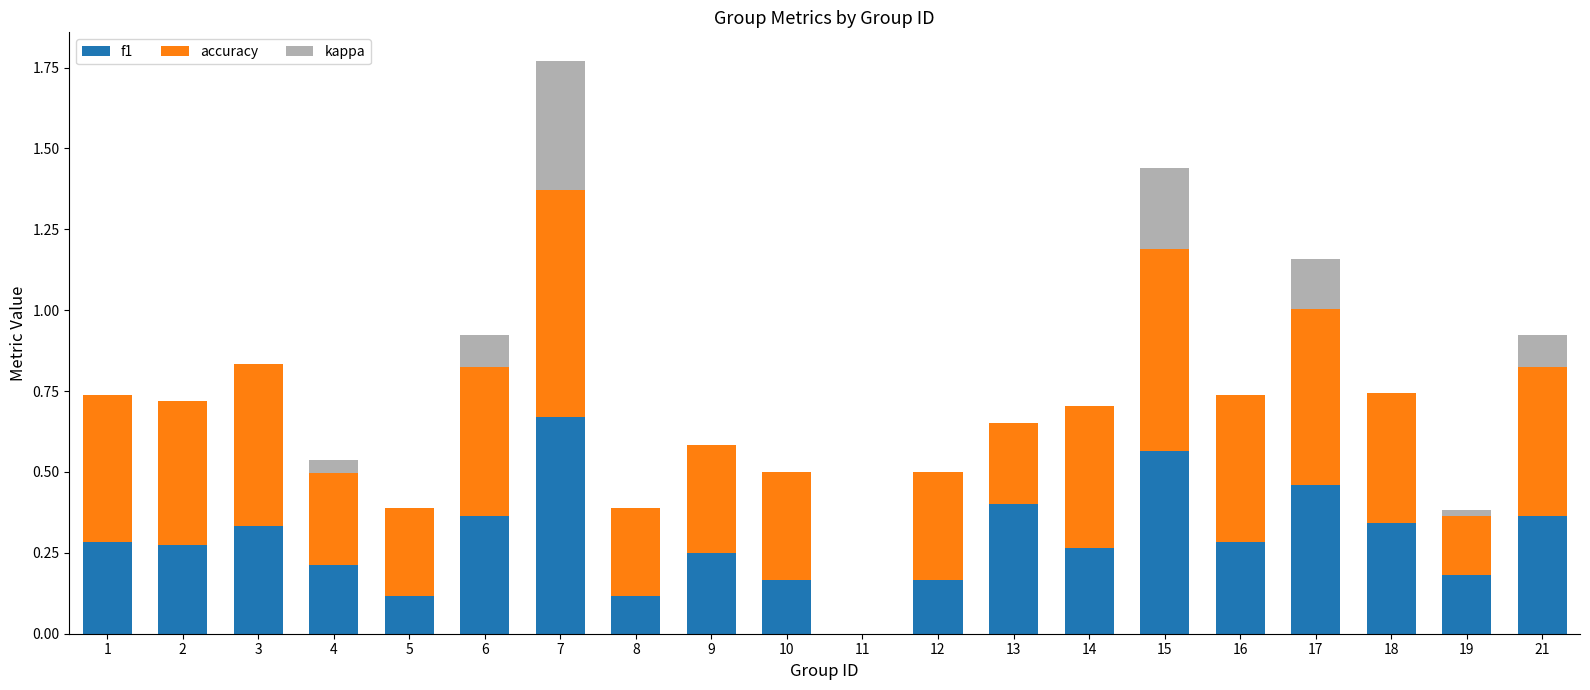

The value of f1 at 18 is 0.3. True or false?

True